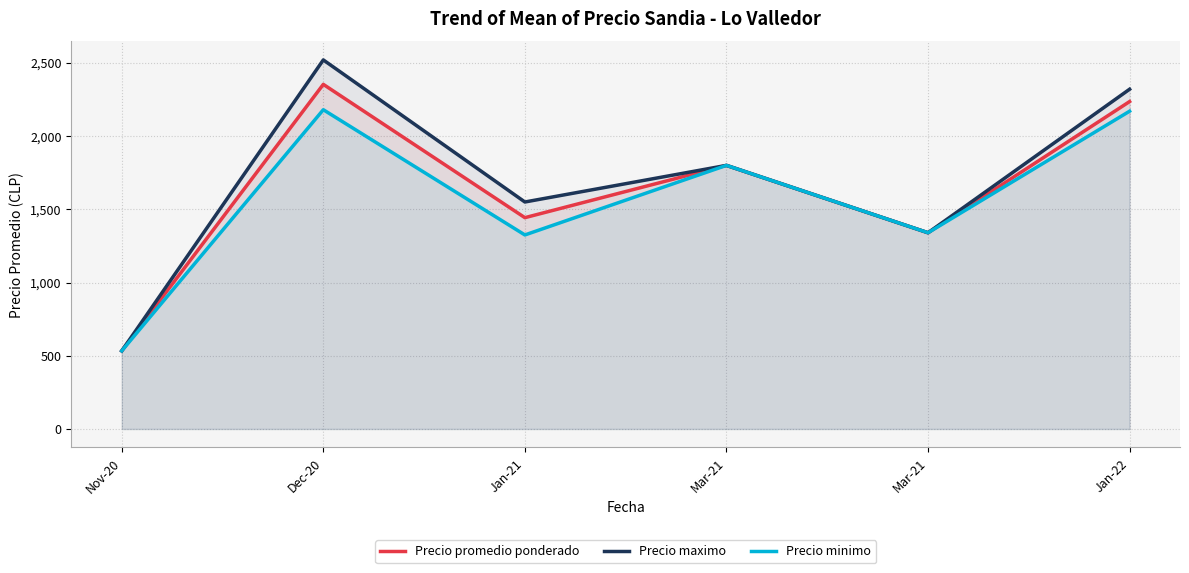

Which series has the largest range (max minus min)?

Precio maximo